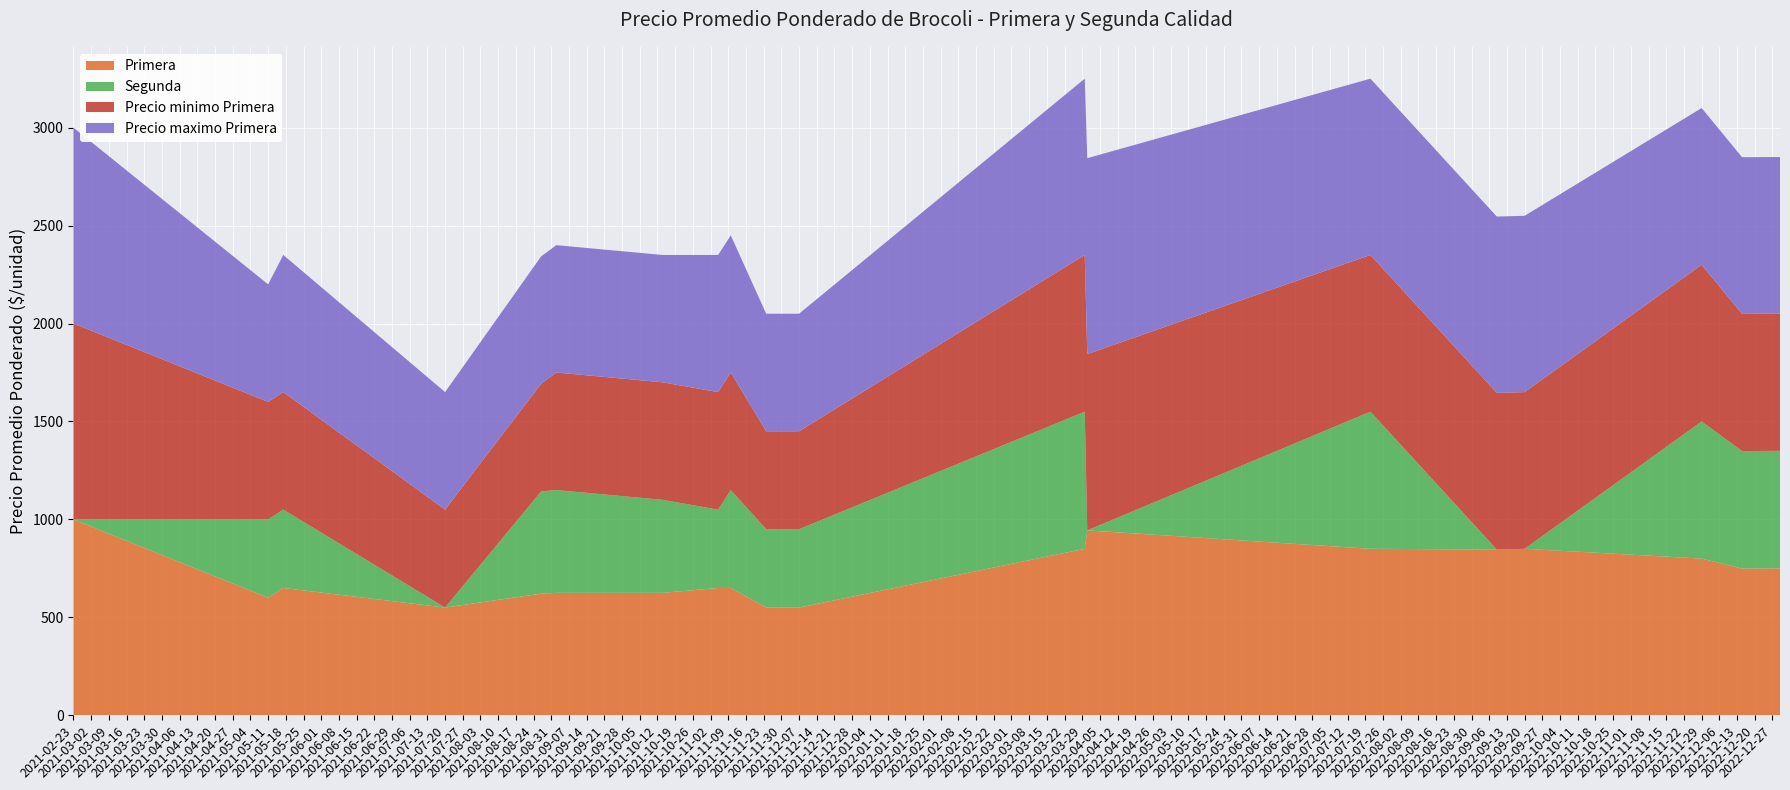

Reading right to left, what are all the values shown in this chart?

Primera: 750	749	800	850	846	850	944	850	550	550	650	650	625	625	621	550	650	600	1000
Segunda: 600	600	700	0	0	700	0	700	400	400	500	400	475	525	522	0	400	400	0
Precio minimo Primera: 700	700	800	800	800	800	900	800	500	500	600	600	600	600	550	500	600	600	1000
Precio maximo Primera: 800	800	800	900	900	900	1000	900	600	600	700	700	650	650	650	600	700	600	1000